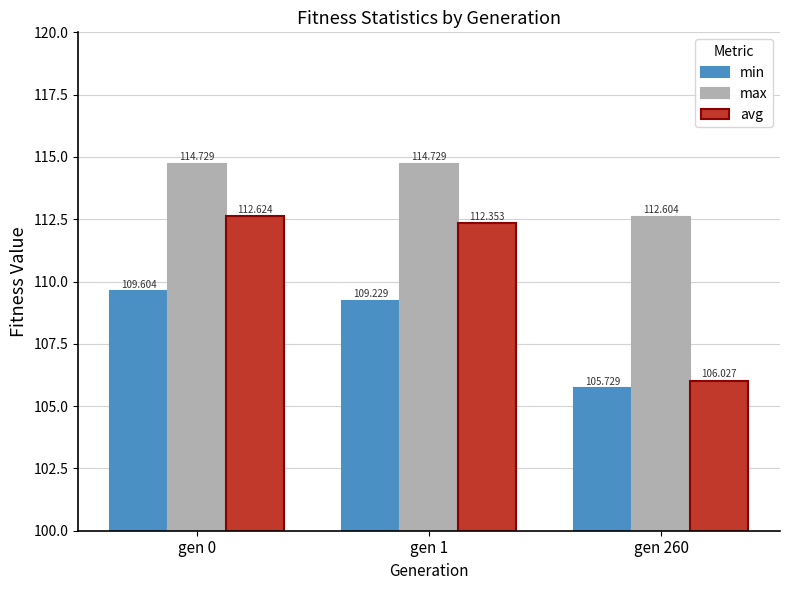

Which category has the lowest value in the avg series?

gen 260